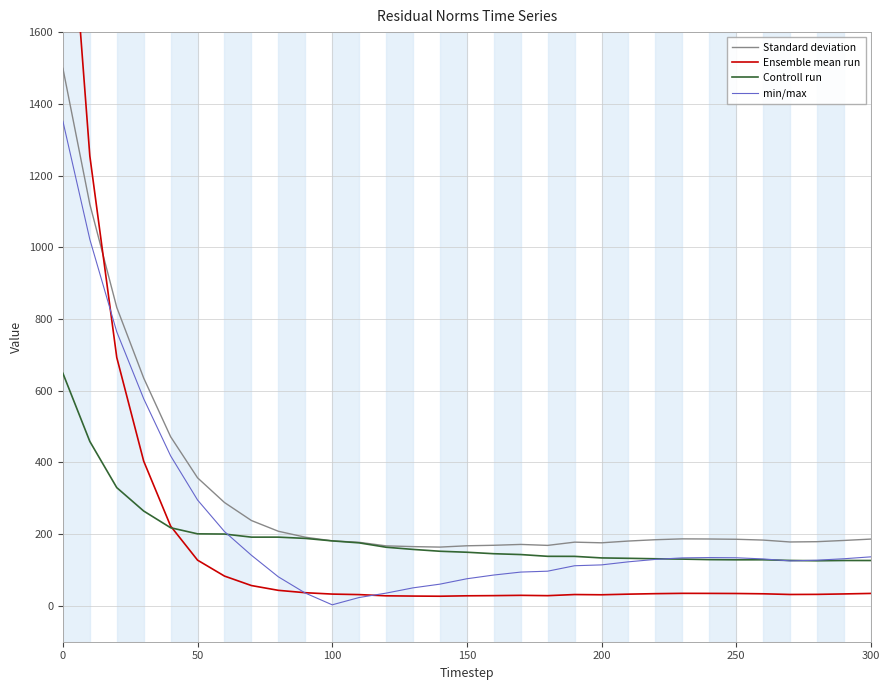

What are all the series names shown in the legend?

Standard deviation, Ensemble mean run, Controll run, min/max